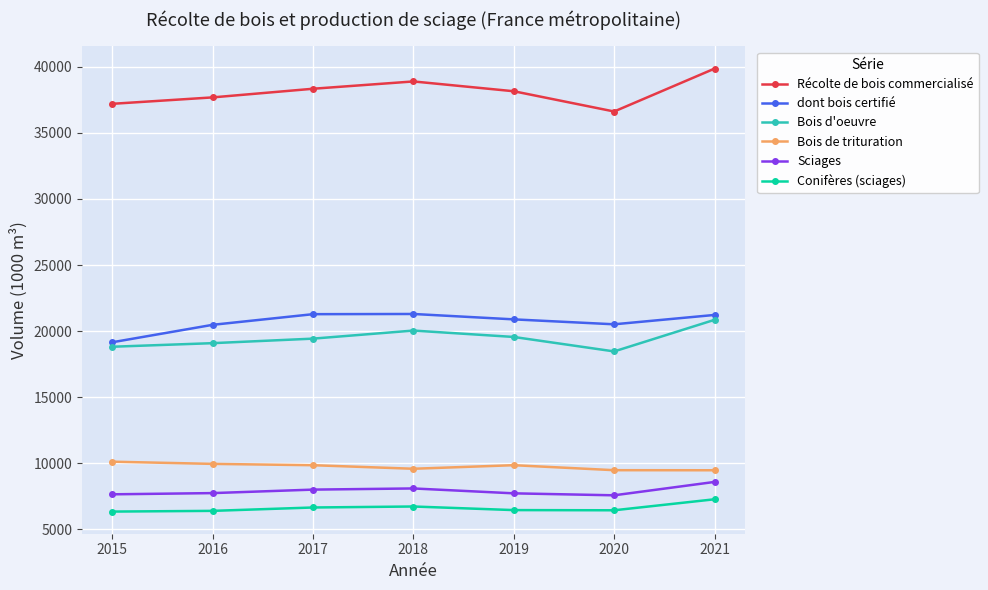

What is the maximum value for Bois d'oeuvre?

20854